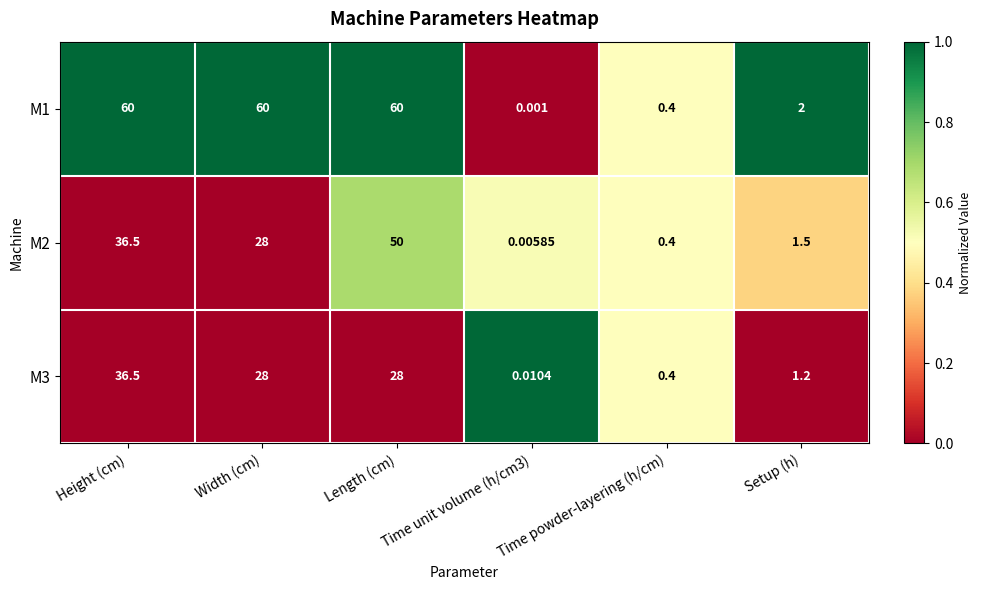

Which series has the widest spread of values?

M1